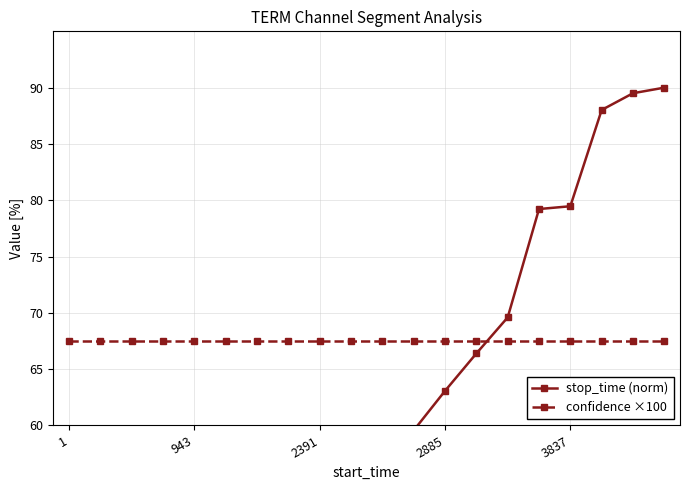

True or false: stop_time (norm) and confidence ×100 intersect in this chart.

True